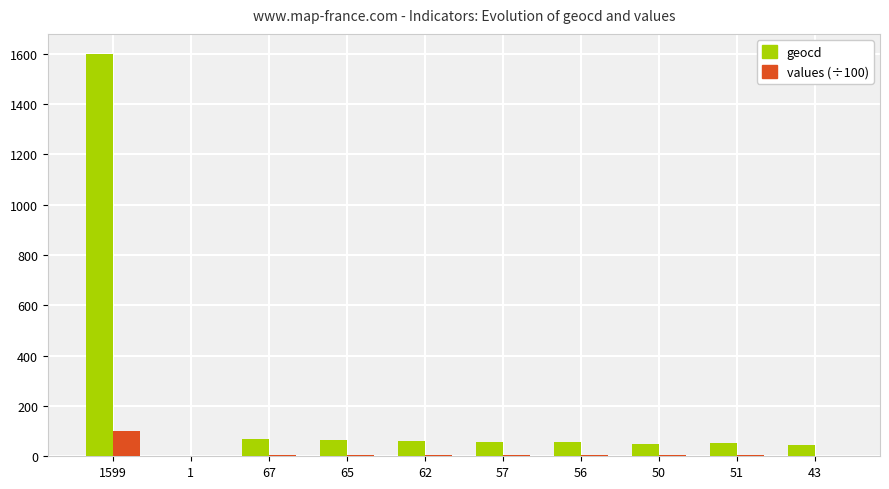

Count the number of data series in this chart.

2